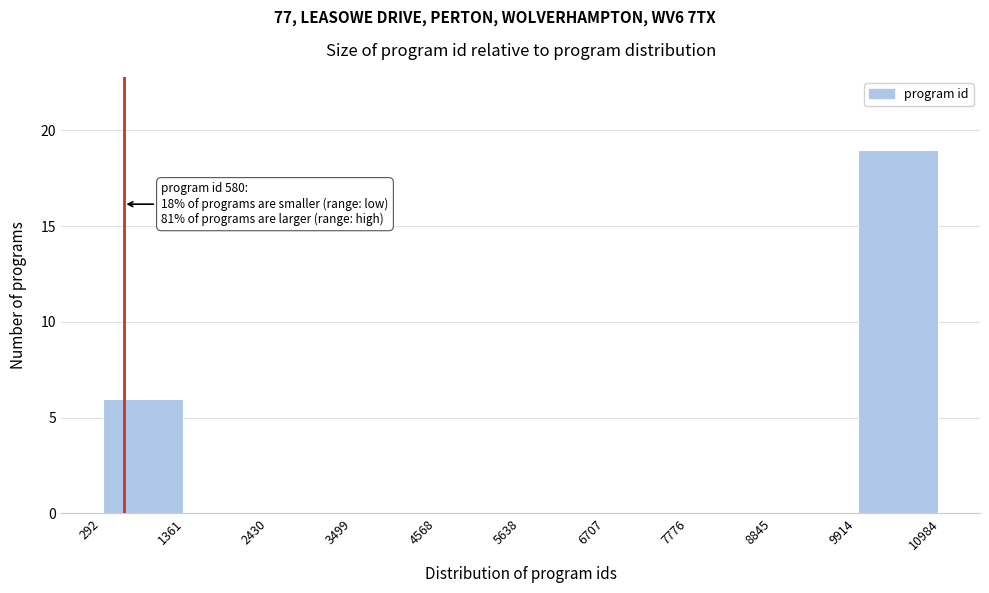

Which range on the x-axis has the tallest bar?

9914 to 10984